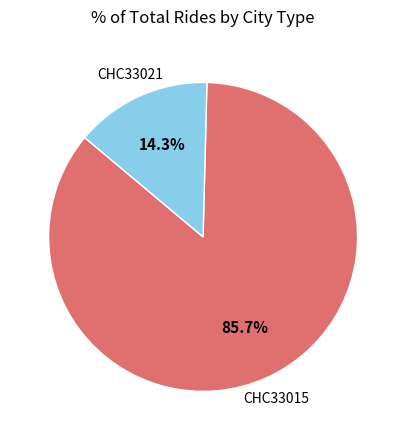

Does CHC33021 represent more than half of the total?

No